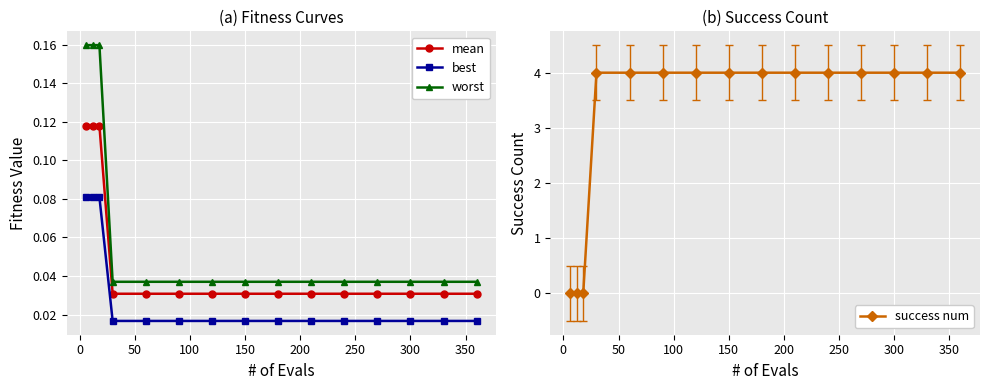

Count the best values in the range 0 to 1.

15